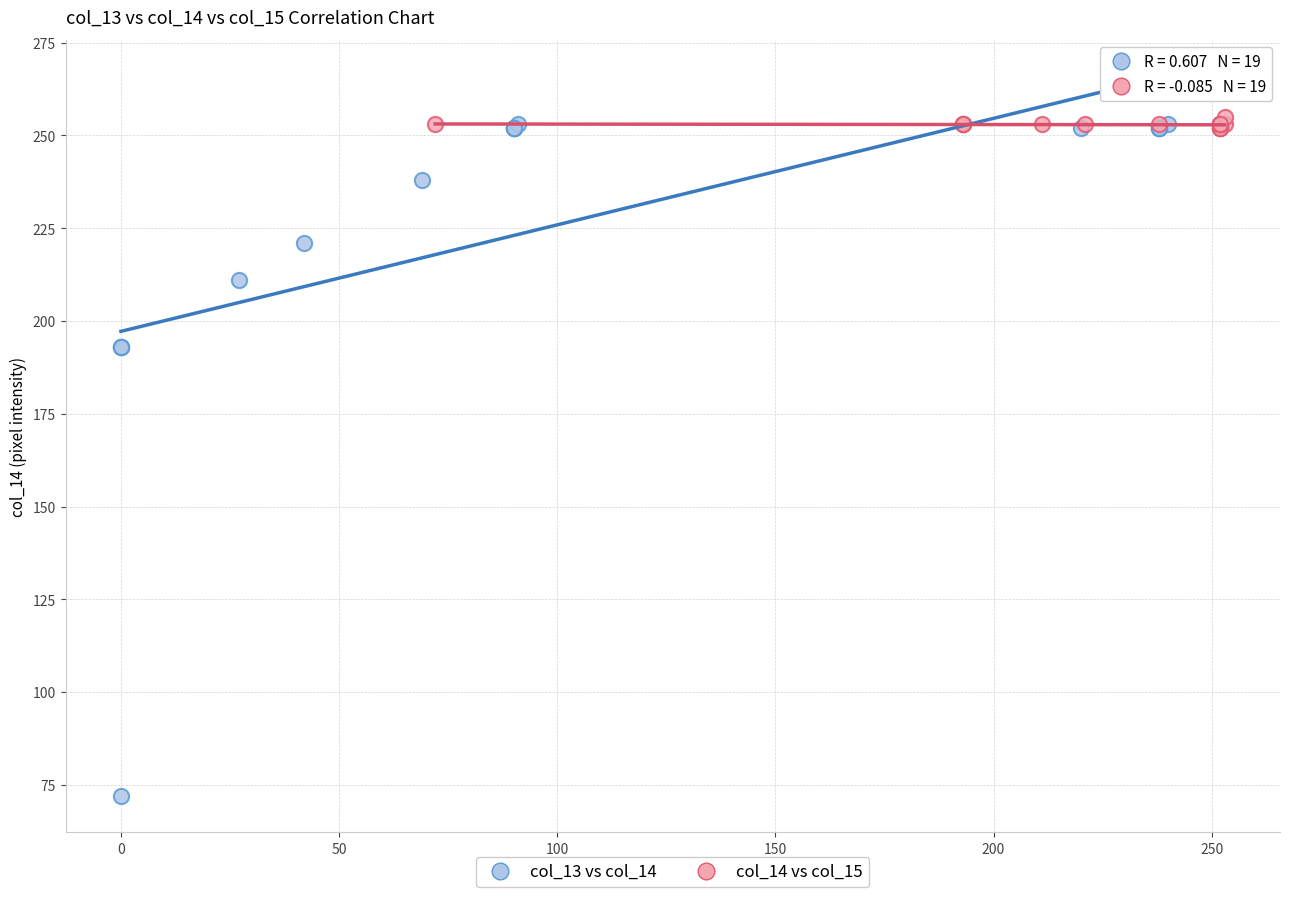

Which series contains the lowest Y value?

col_13 vs col_14